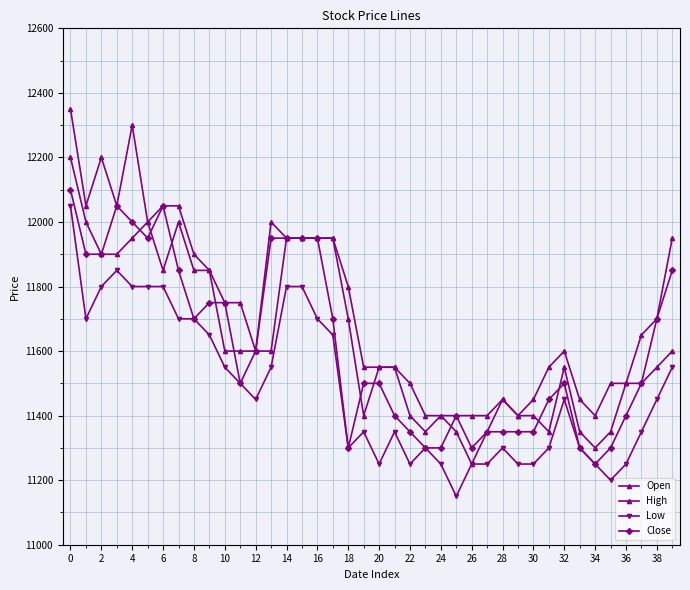

True or false: High has more than 1 interior local peaks.

True